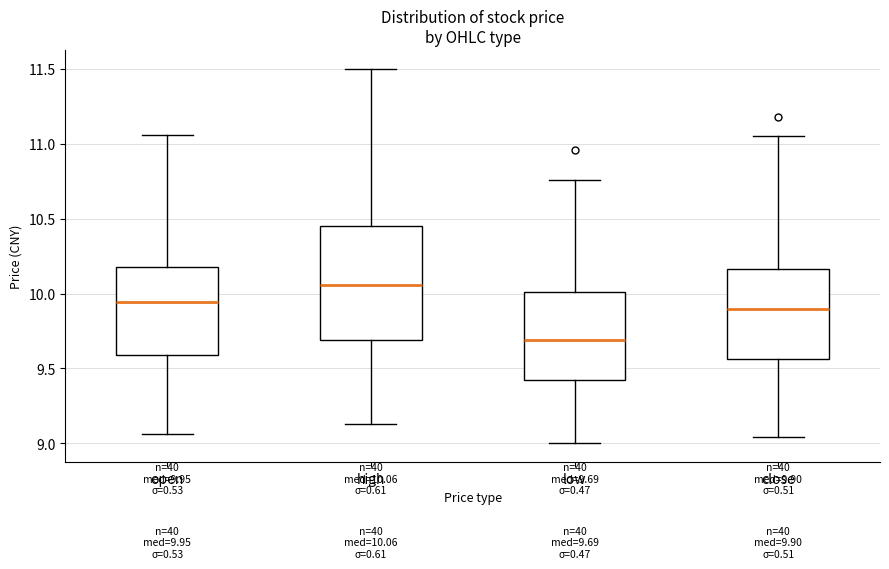

Comparing the boxes themselves (not the whiskers), which one is the tallest?

high